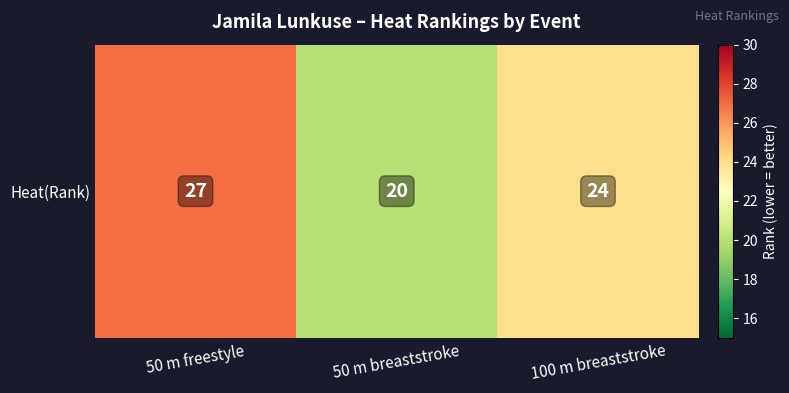

Reading left to right, transcribe all the data shown in this chart.

50 m freestyle=27	50 m breaststroke=20	100 m breaststroke=24